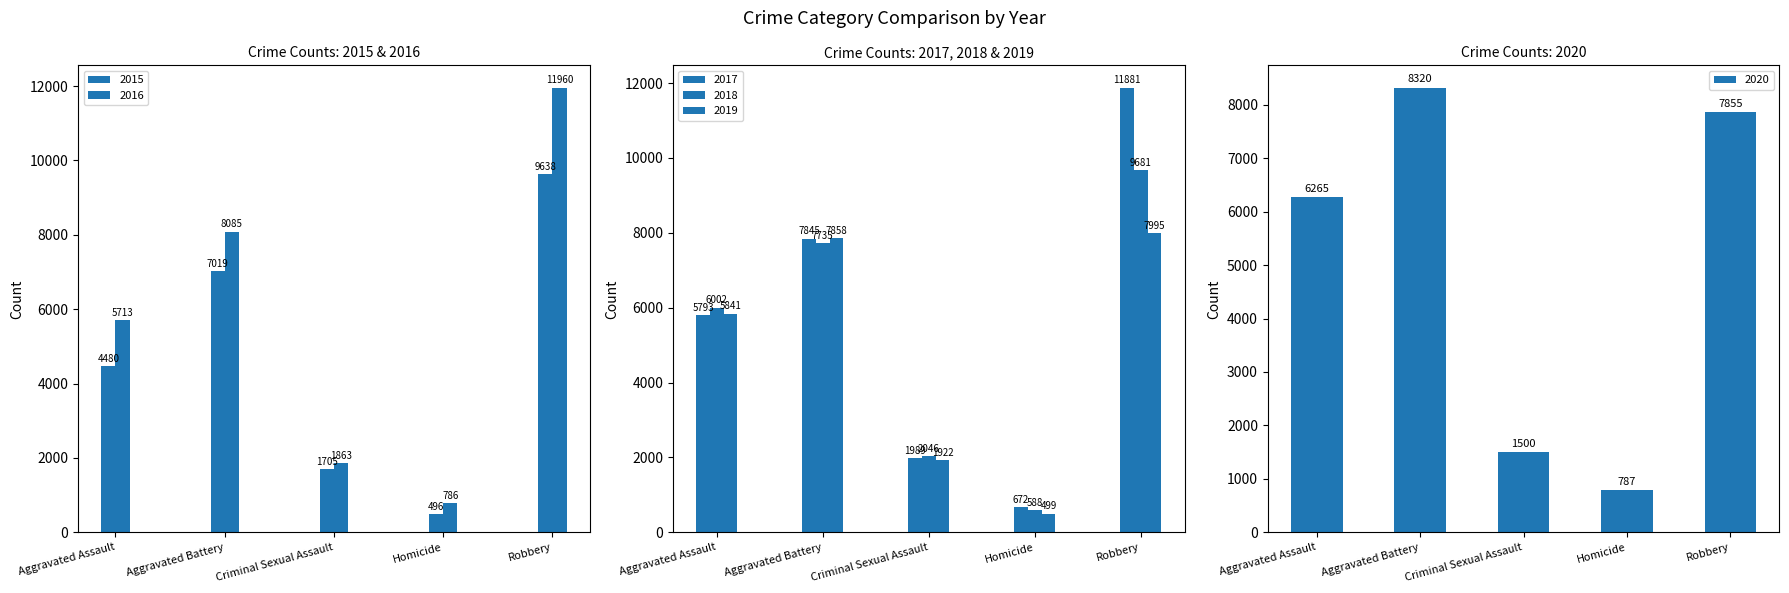

Are the bars horizontal?

No